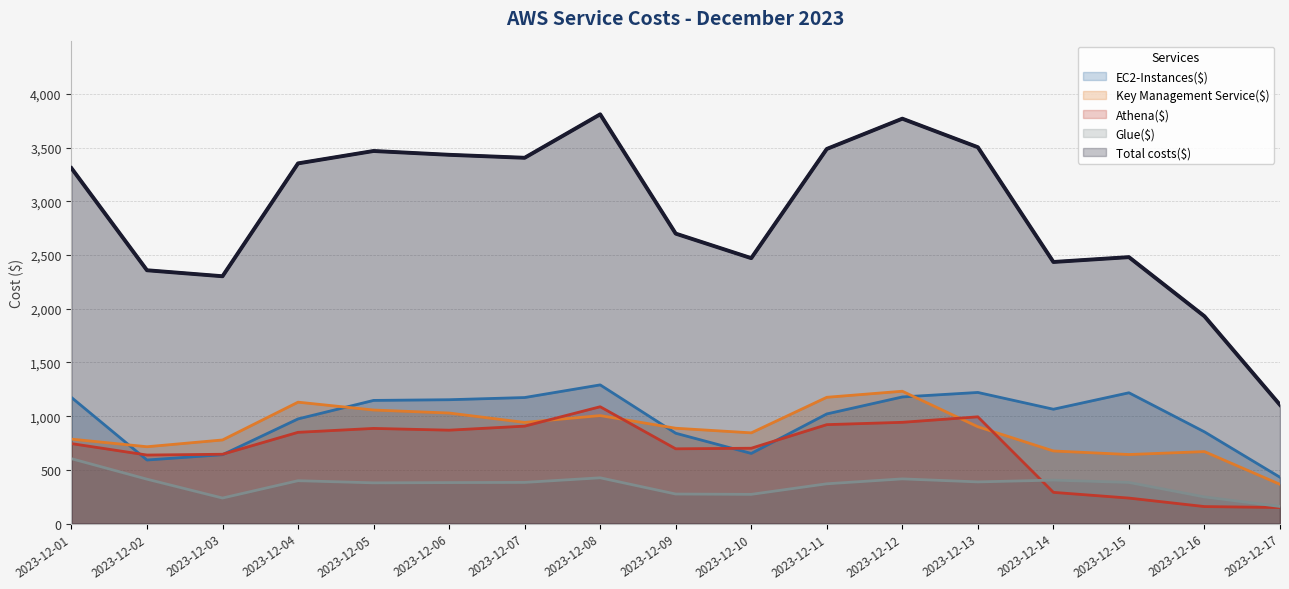

How many data points in Key Management Service($) are above 887?

9